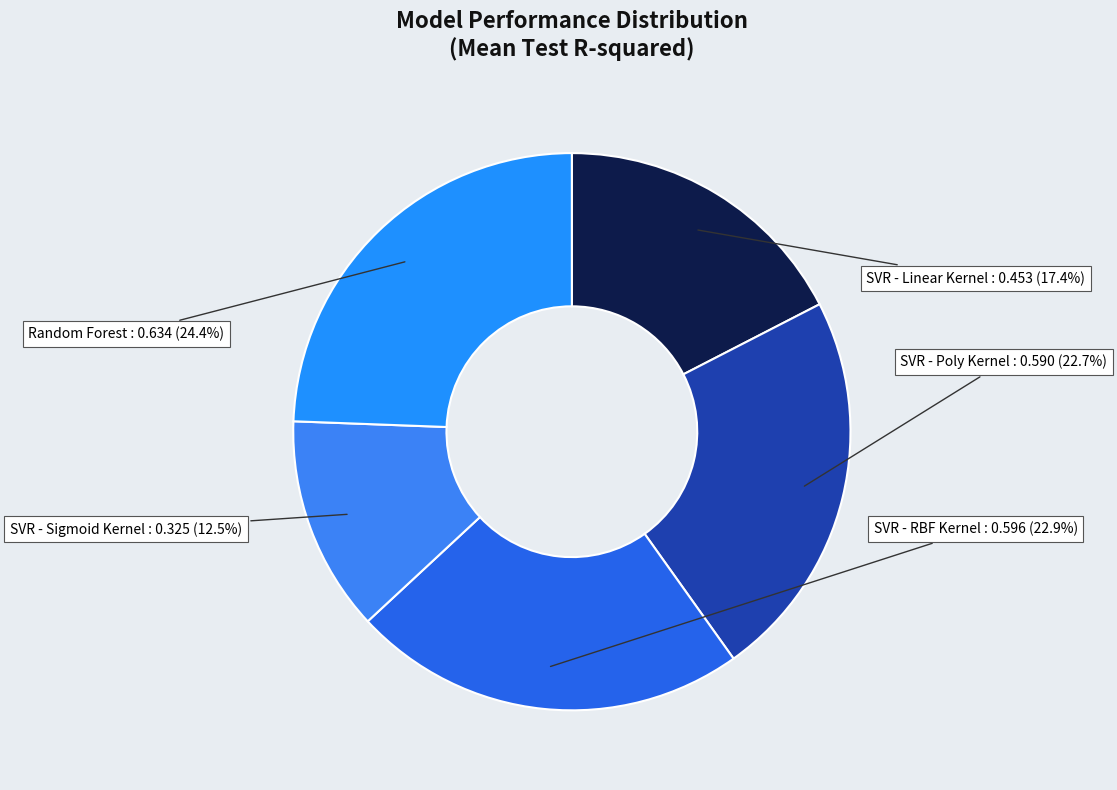

What portion of the pie excludes Random Forest?

75.6%